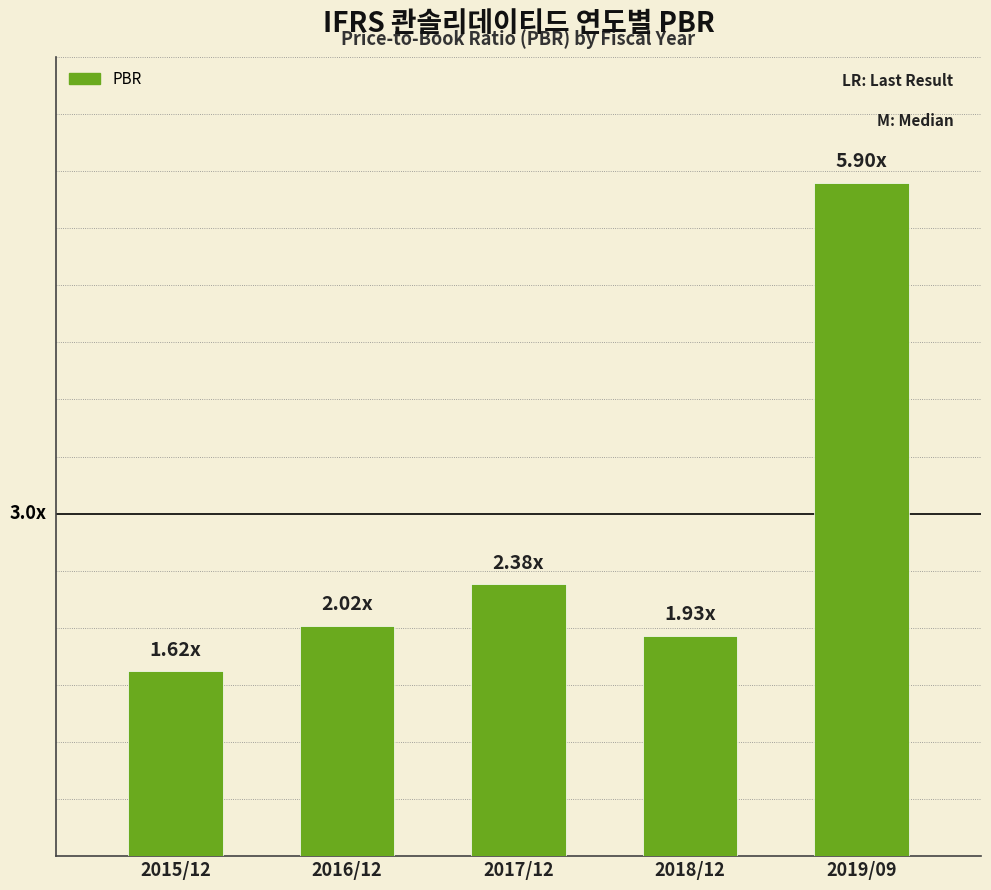

Which has a higher value, 2015/12 or 2018/12?

2018/12